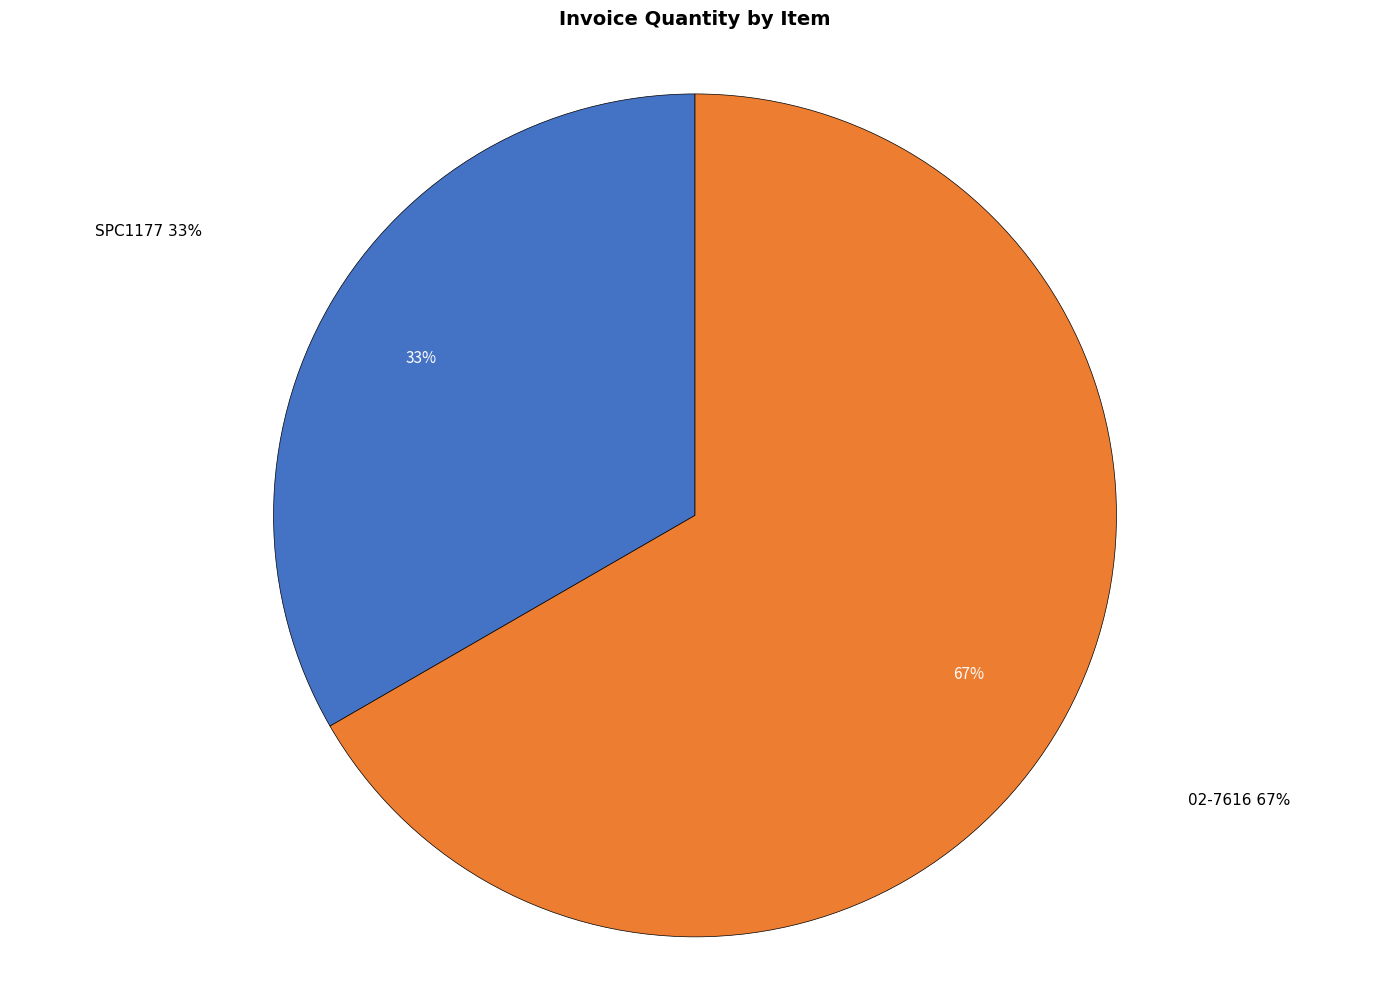

Which has a higher value, SPC1177 or 02-7616?

02-7616